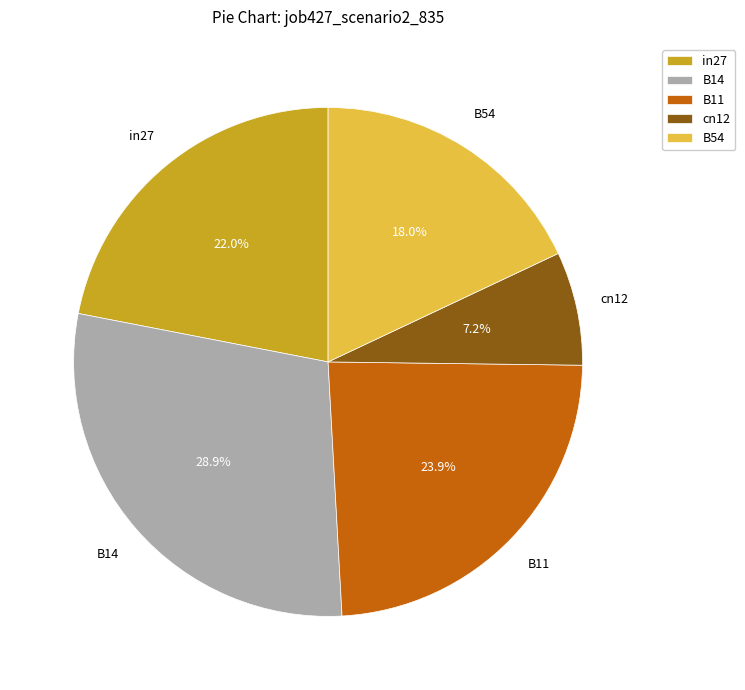

Which category has the smallest portion of the pie?

cn12